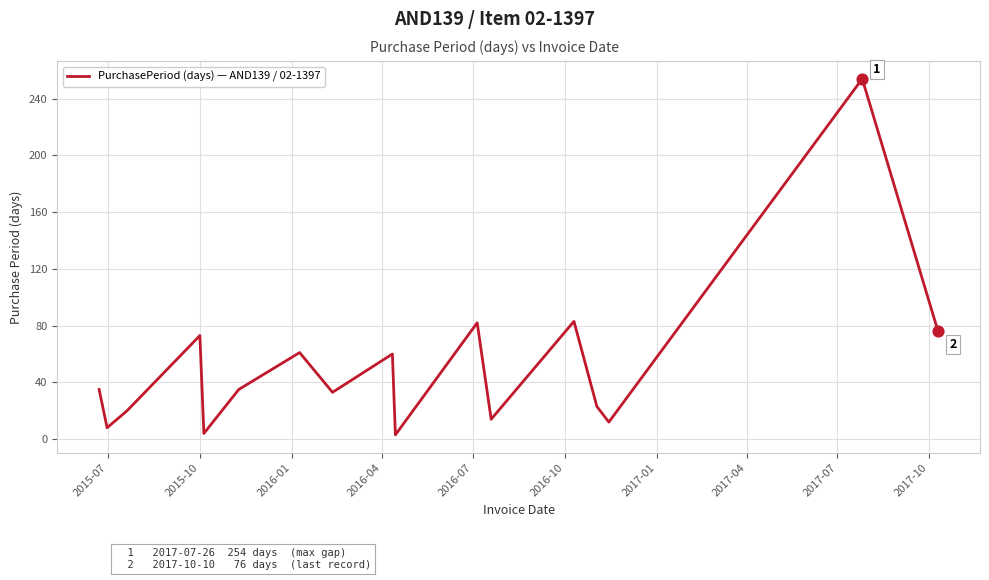

What is the greatest value displayed?

254